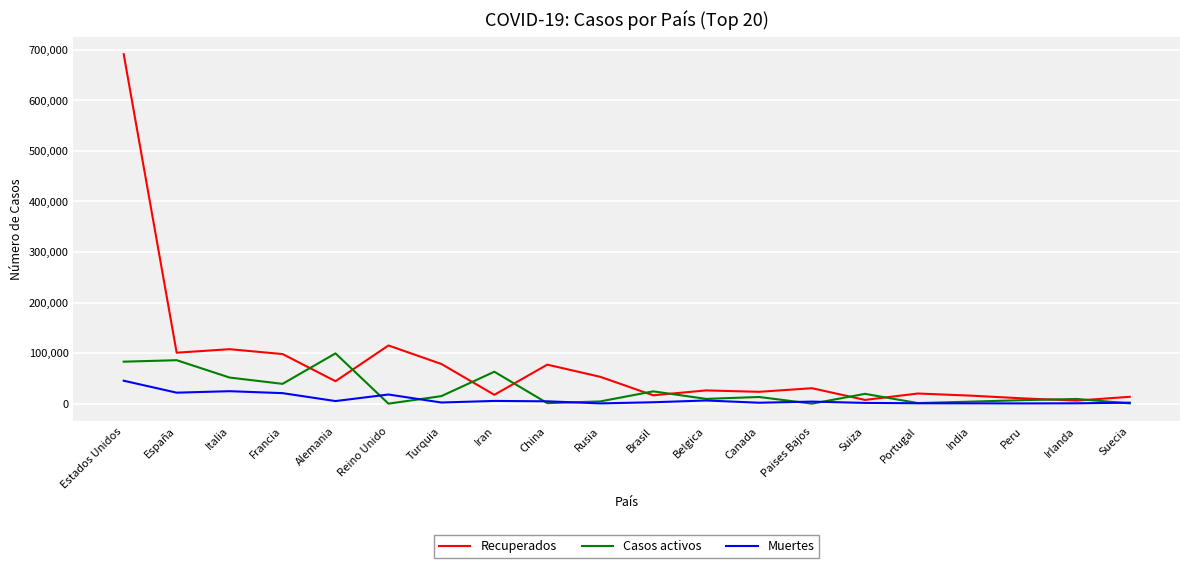

The value of Casos activos at España is 85915. True or false?

True